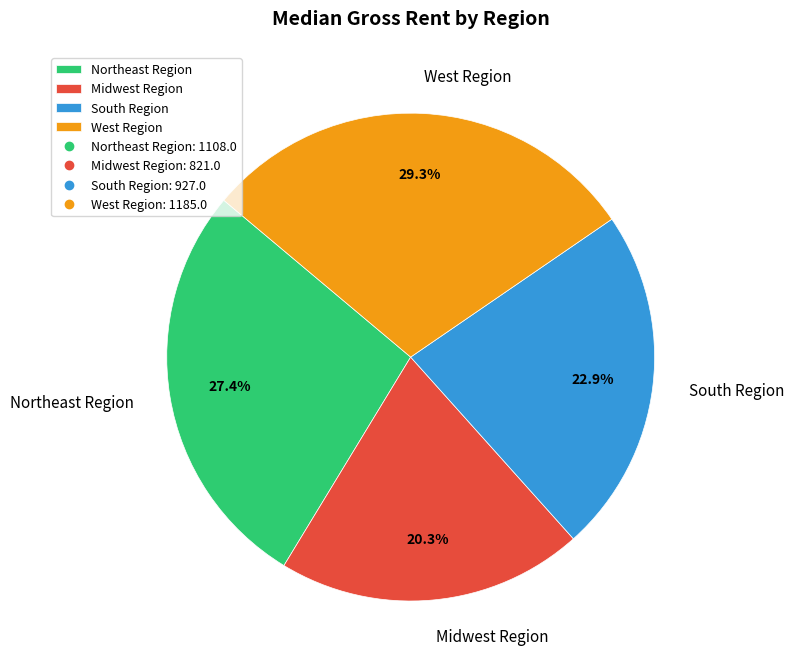

To the nearest percent, what is the average slice percentage?

25%